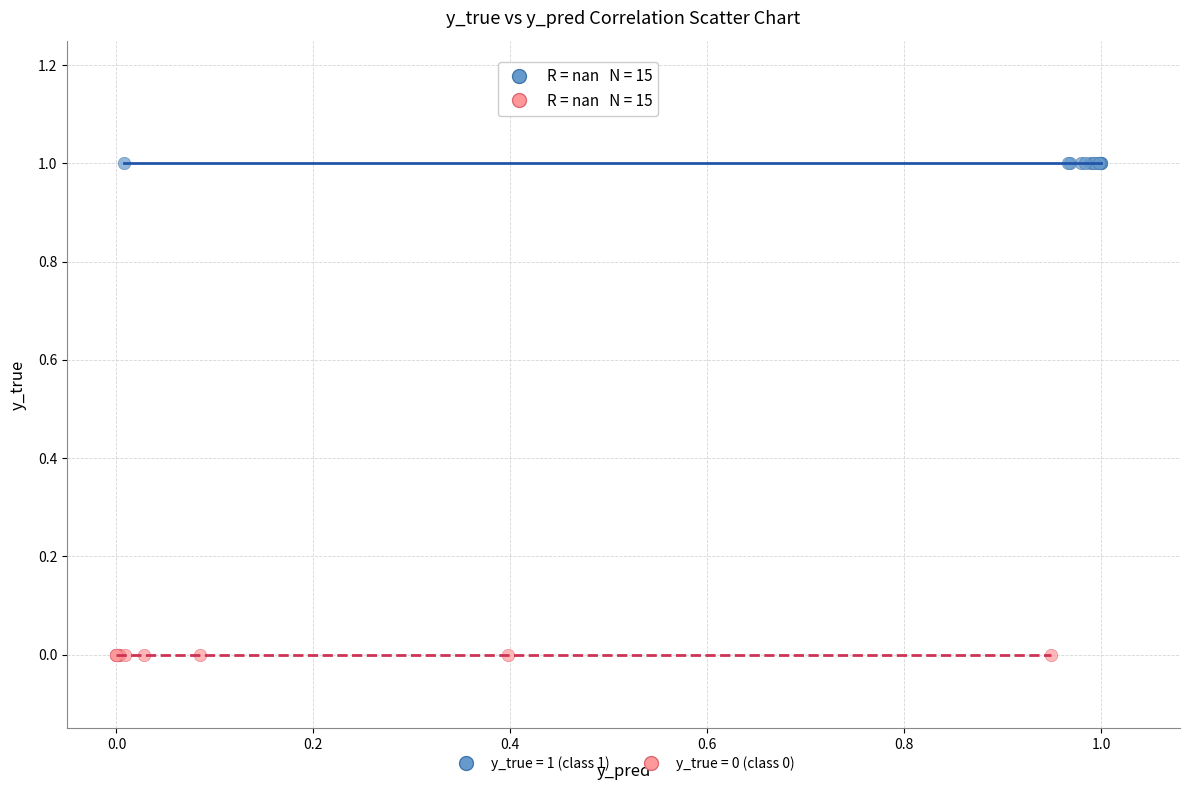

Which series contains the highest Y value?

y_true = 1 (class 1)